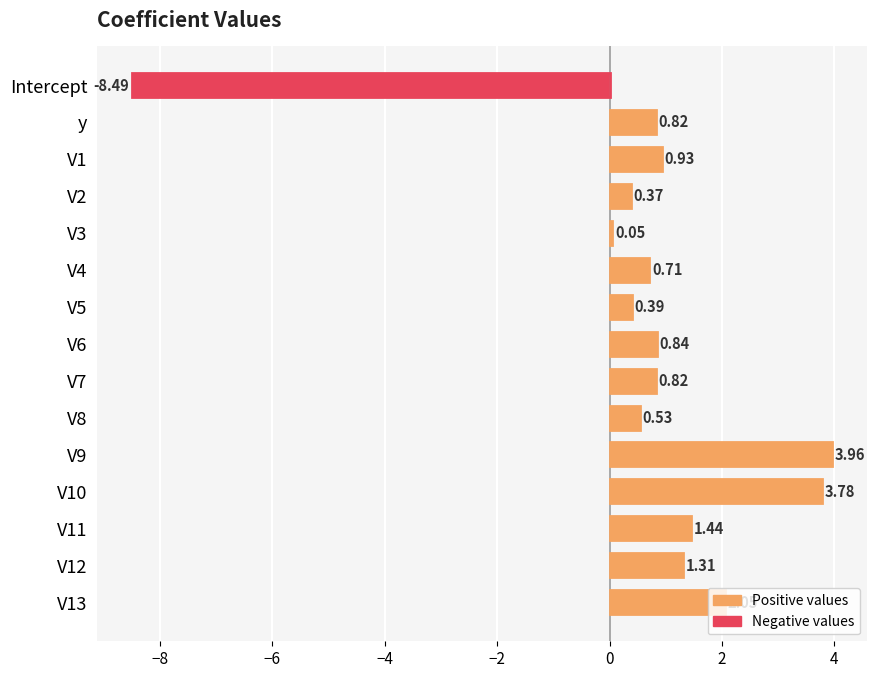

Does the chart contain any negative values?

Yes